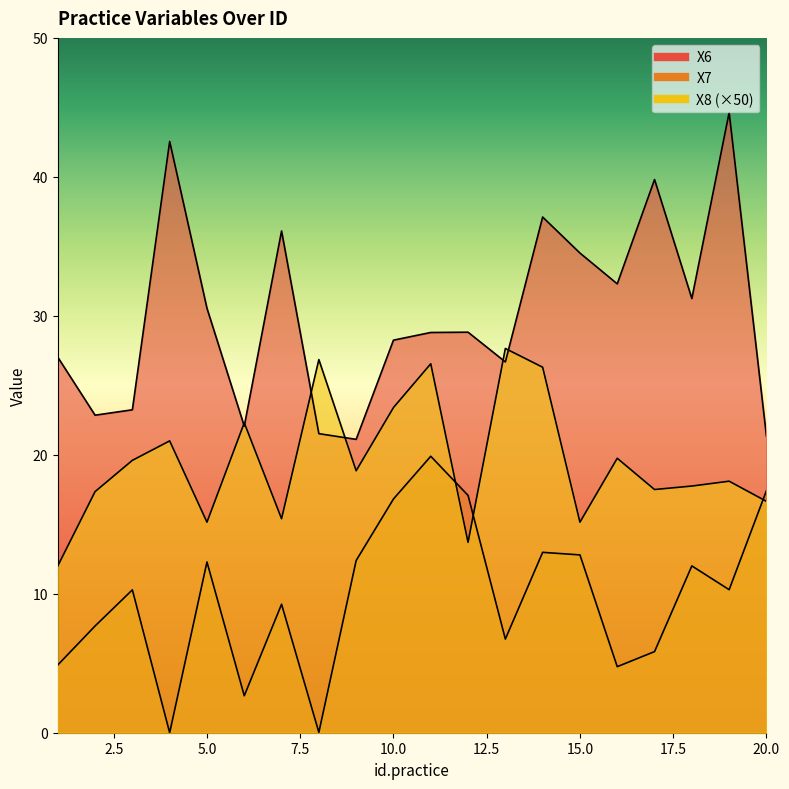

True or false: X6 has more than 1 points higher than both neighbors.

True